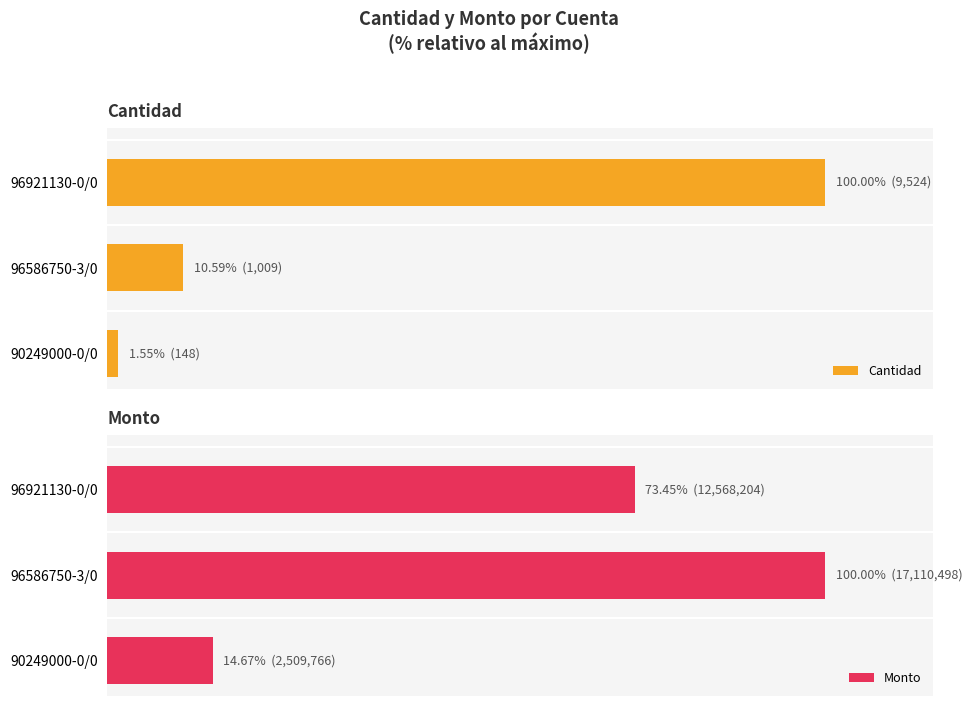

What is the value of the Monto bar at the 2nd from the left?

100.0